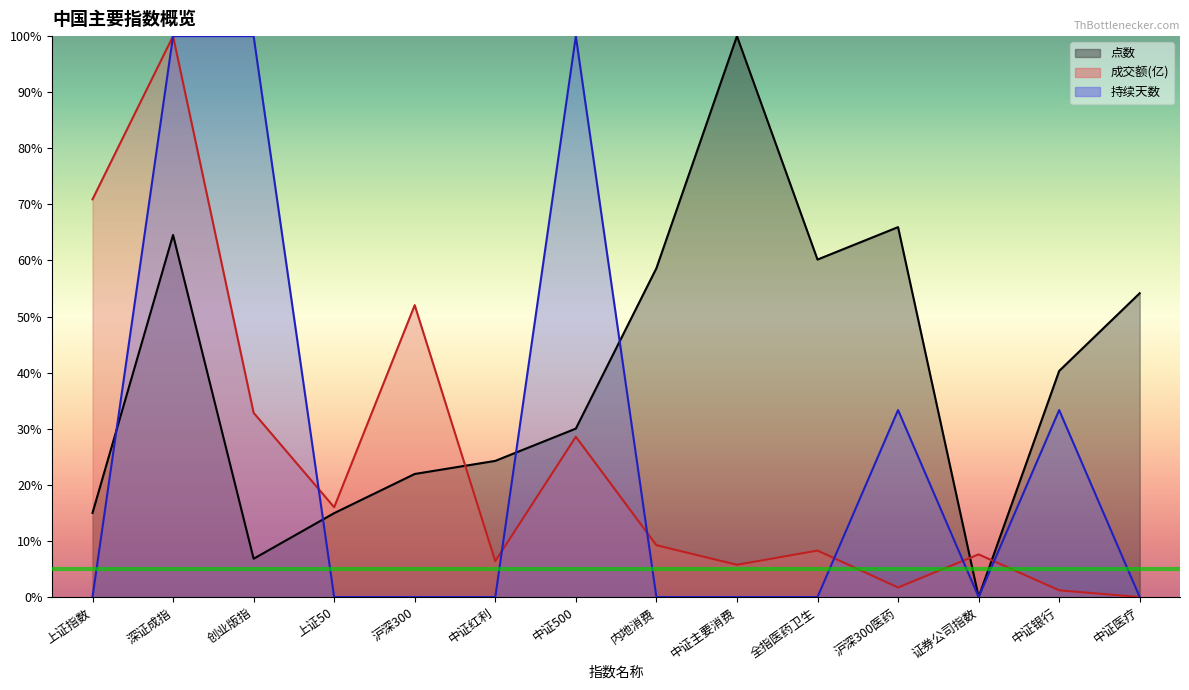

True or false: 持续天数 and 点数 intersect in this chart.

True